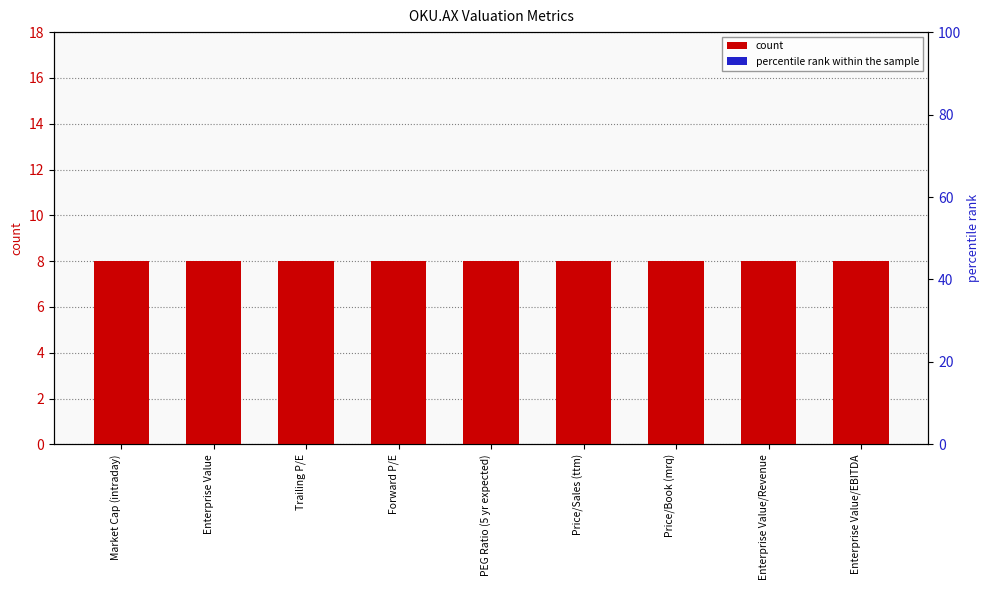

Does the chart contain stacked bars?

No